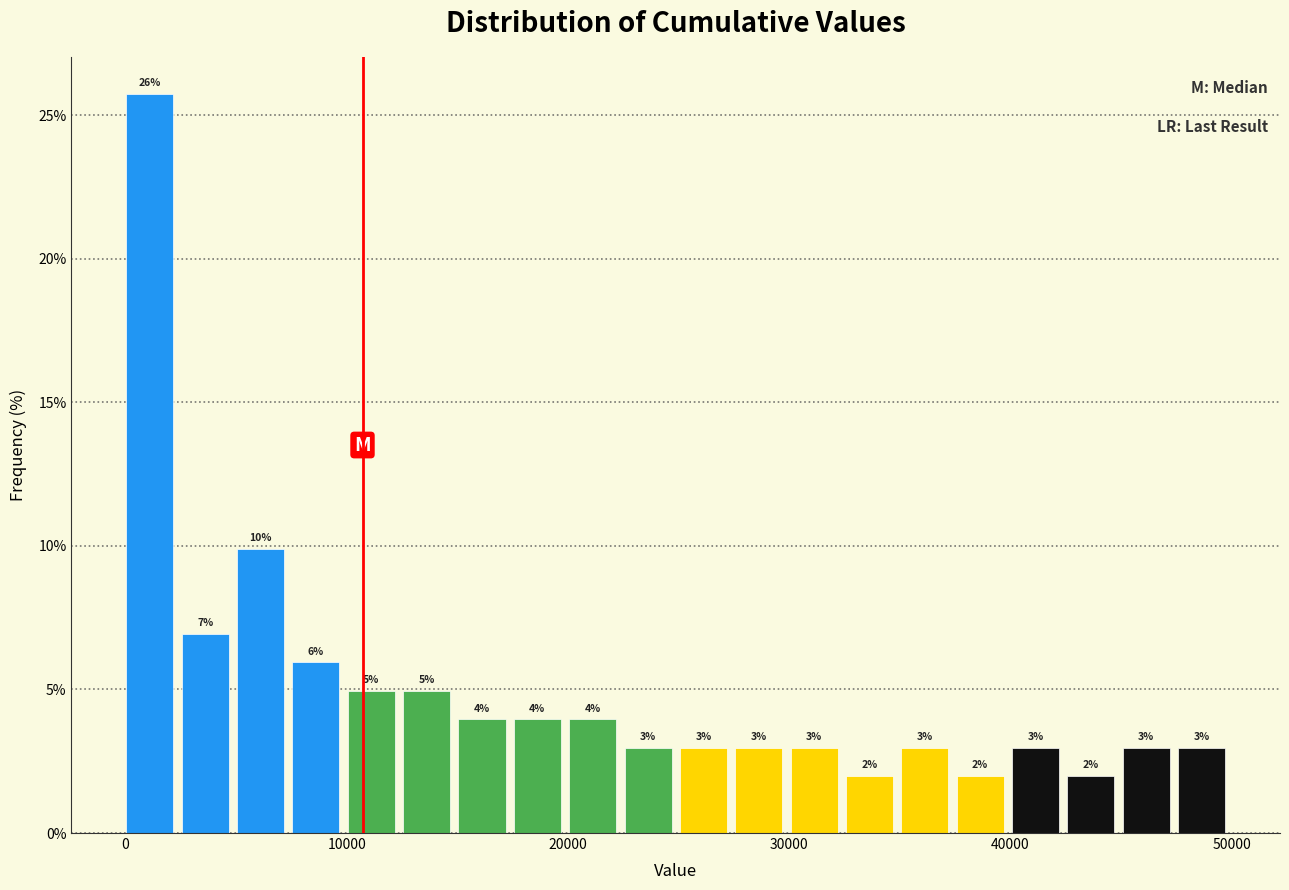

Around what value on the x-axis is the tallest bar? Give the approximate position of its centre, as read against the axis.

1000